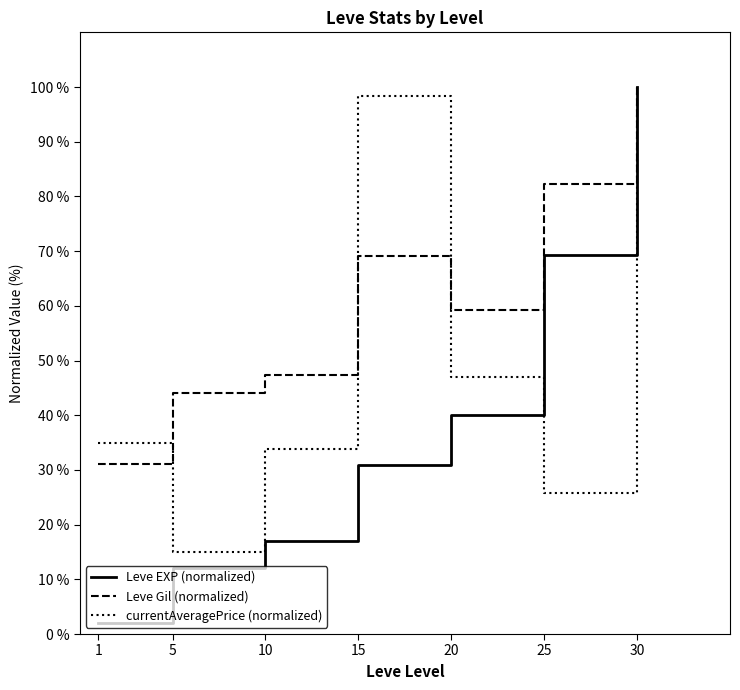

Rank the categories by Leve EXP (normalized) value from lowest to highest.

1, 5, 10, 15, 20, 25, 30